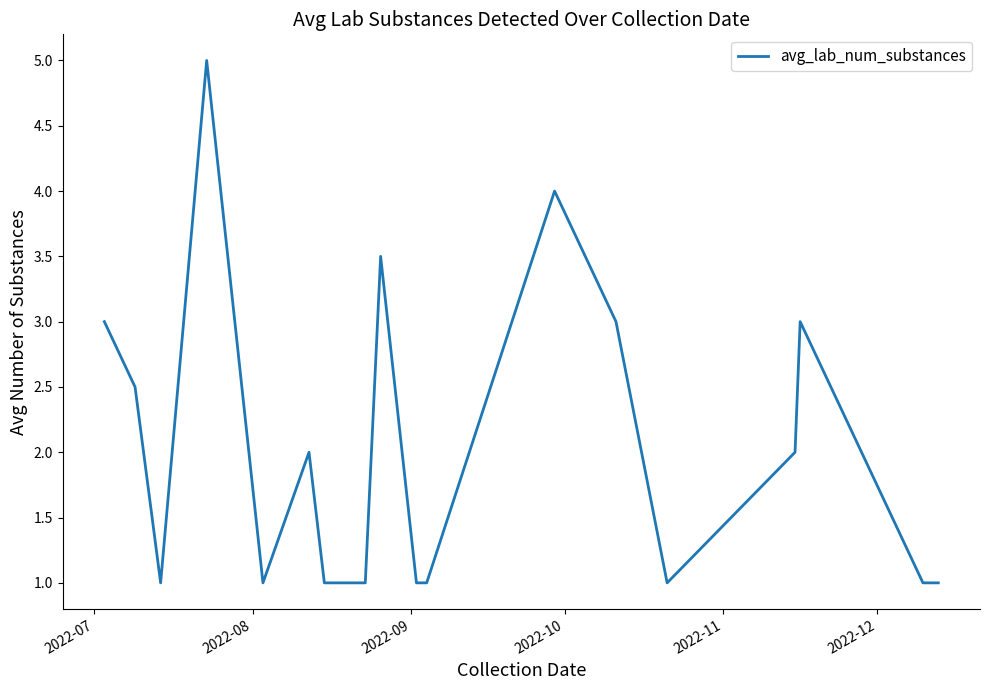

What is the minimum value shown in the chart?

1.0